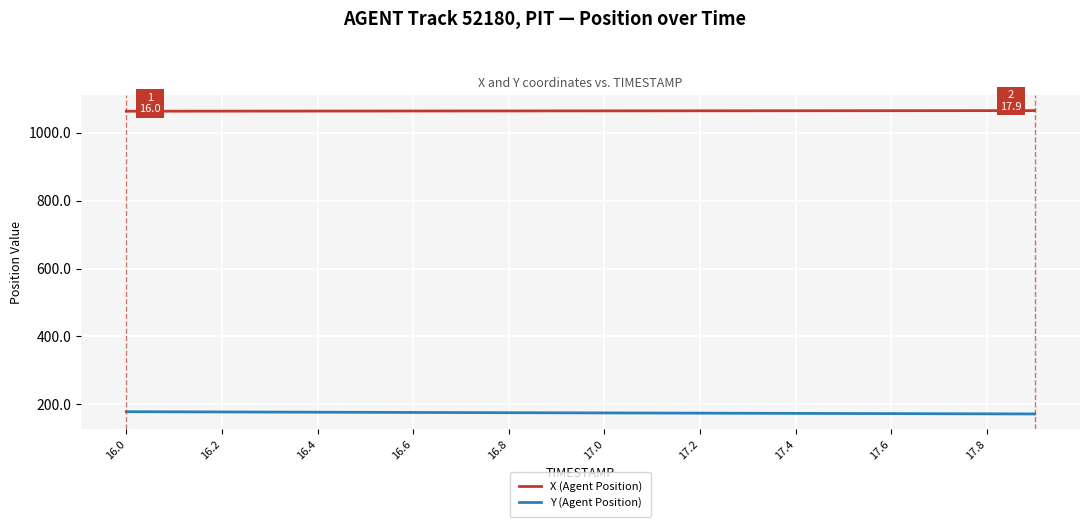

What is the minimum value shown in the chart?

171.9